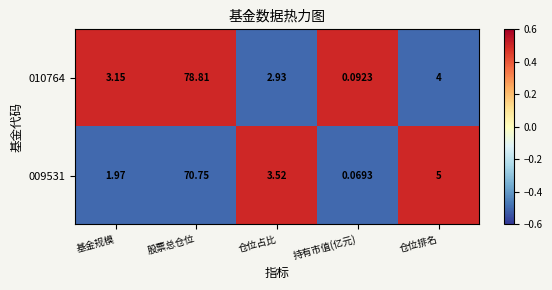

Is the value of 009531 at 基金规模 greater than the value of 010764 at 仓位排名?

No